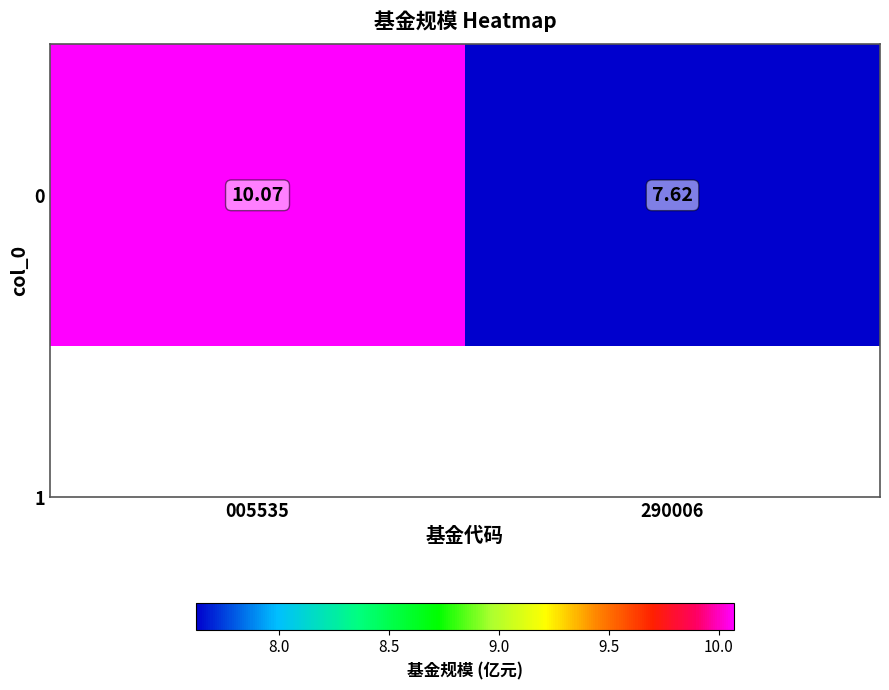

How many categories are shown in the chart?

2